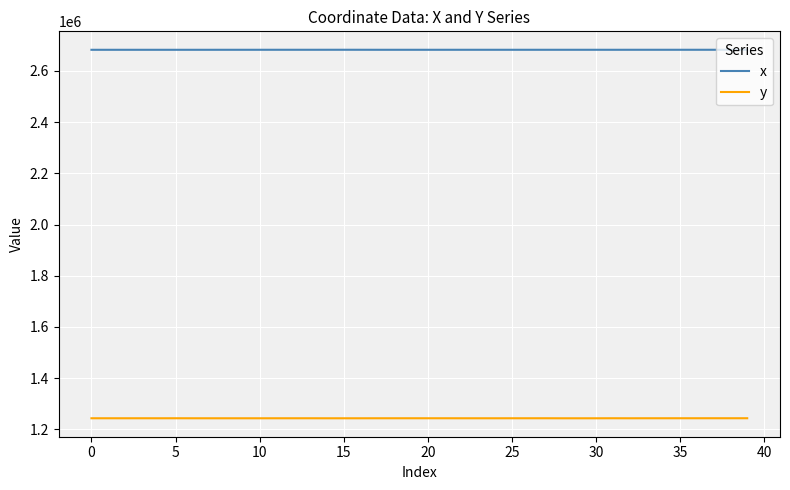

What is the minimum value for x?

2682081.9